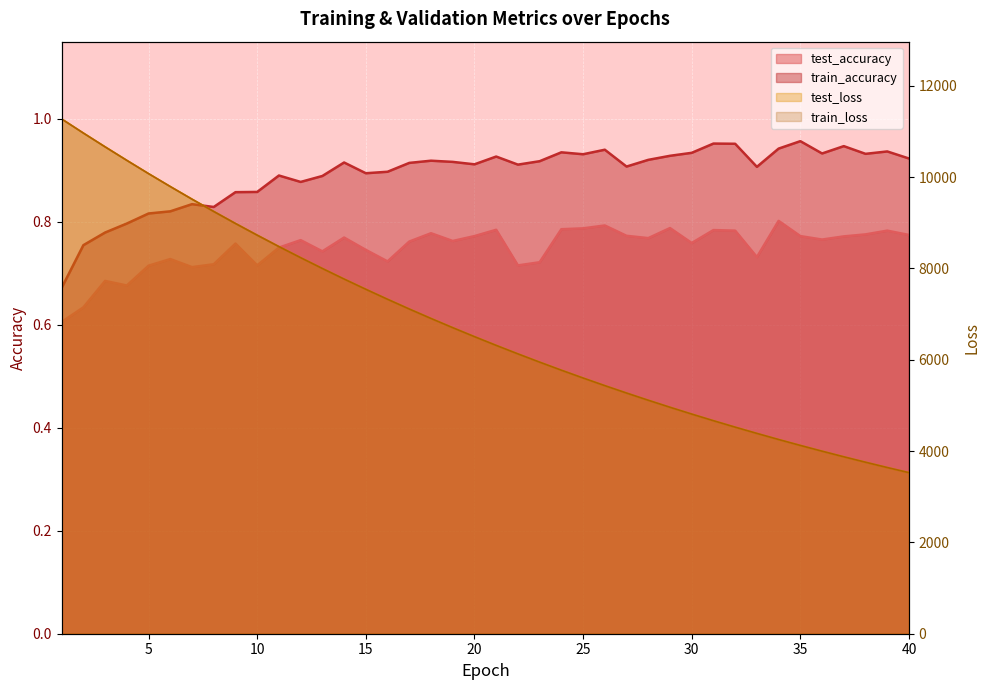

Which series has the largest total across all categories?

test_loss